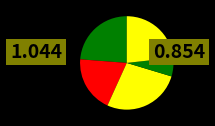

How many slices are in this pie chart?

5